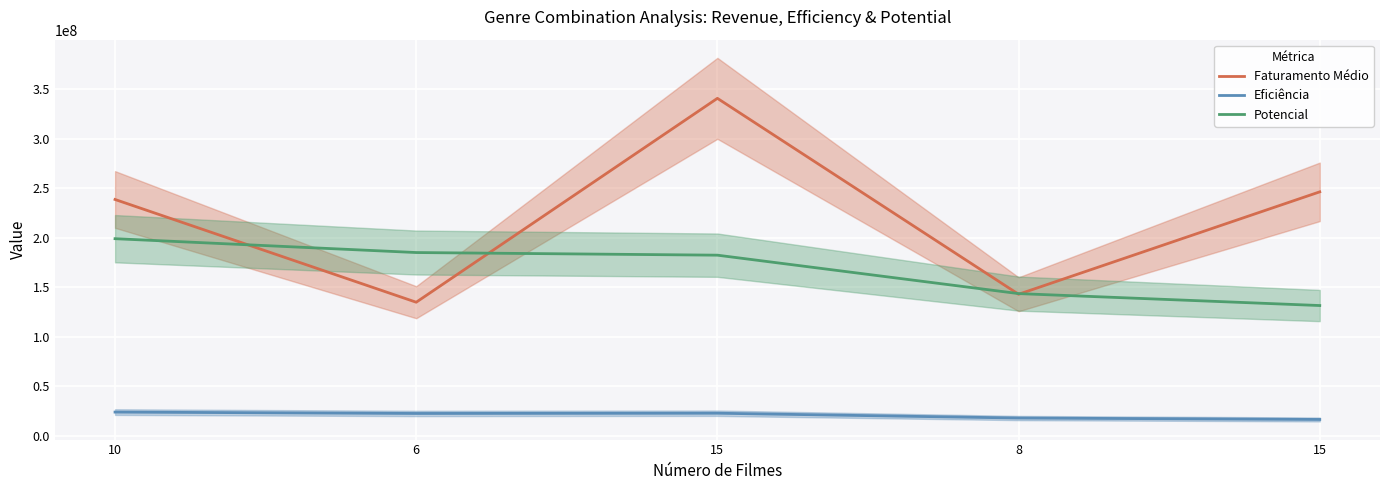

The value of Eficiência at 15 is 16412413.2. True or false?

True